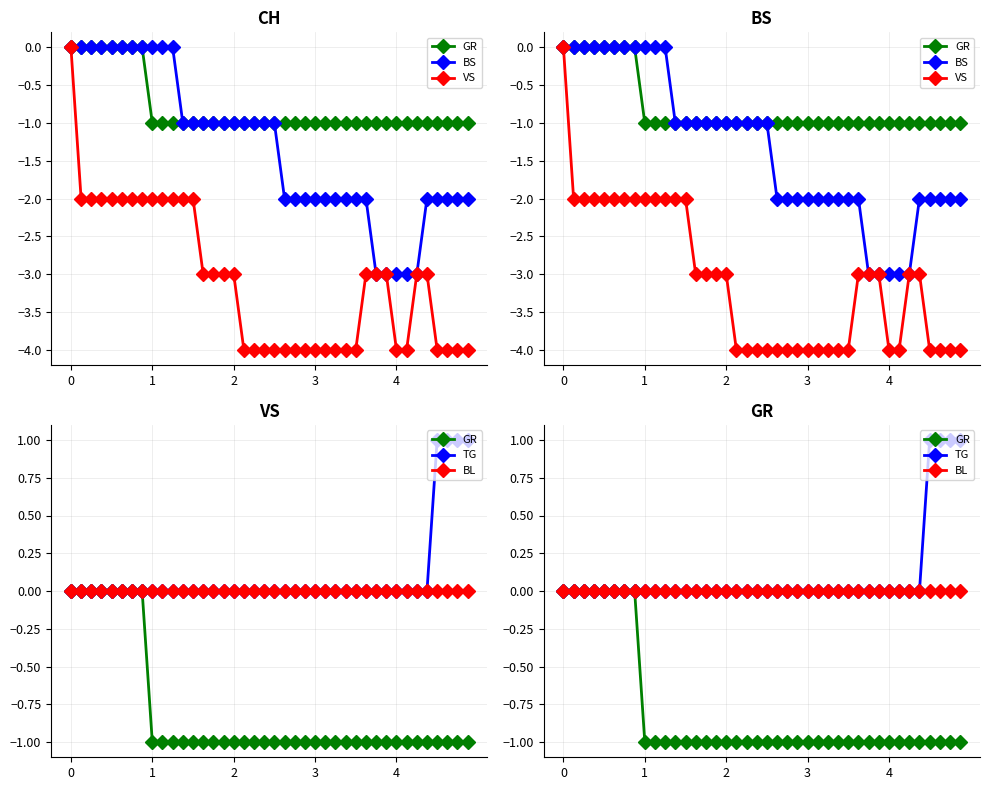

True or false: BL and BS cross at least once.

False